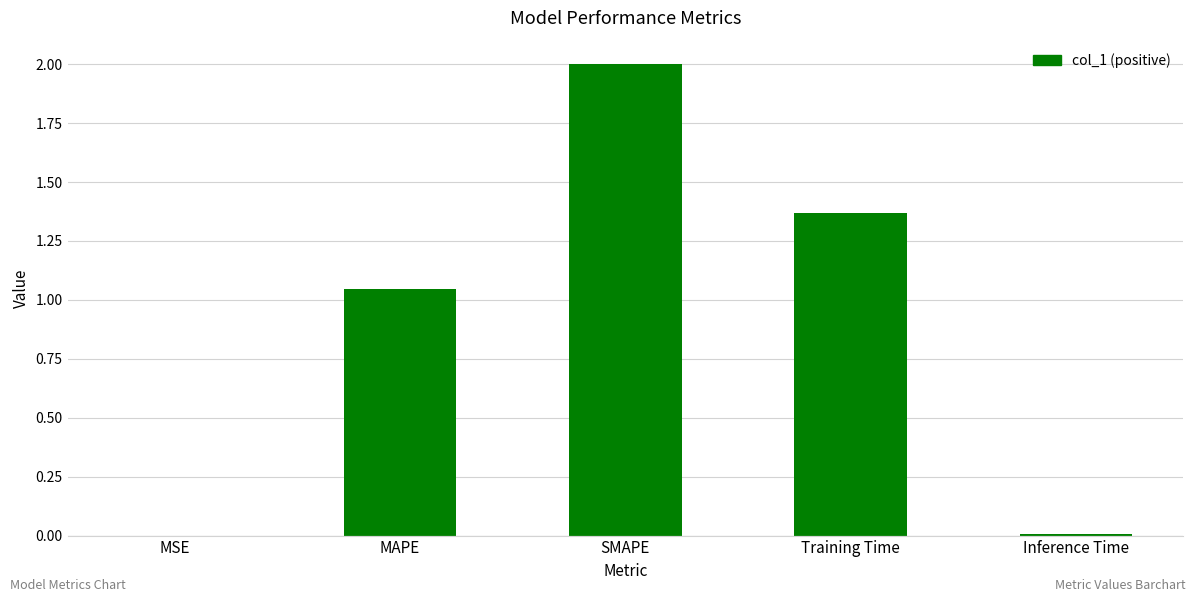

Which has a higher value, MSE or SMAPE?

SMAPE